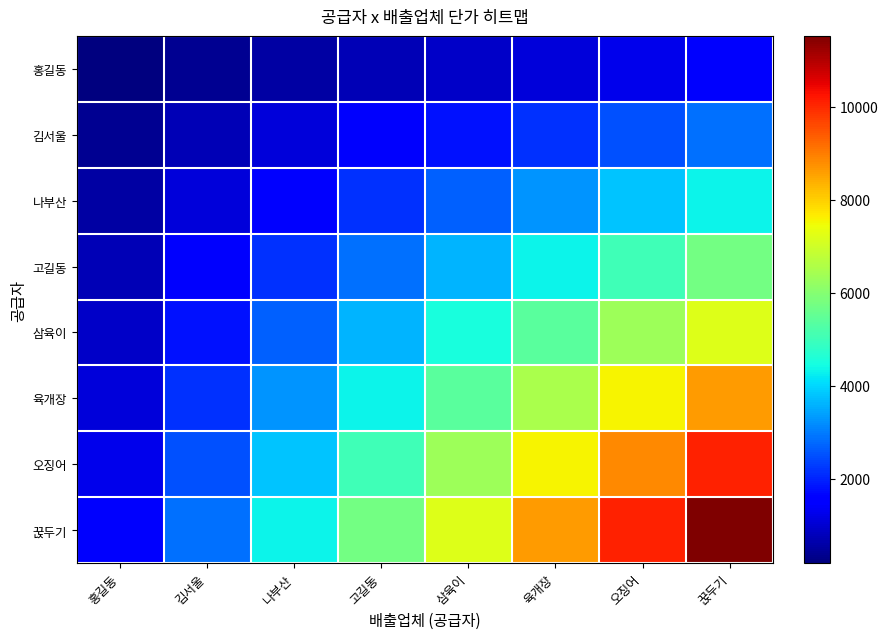

What is the spread (max minus min) of values at 고길동?

5040